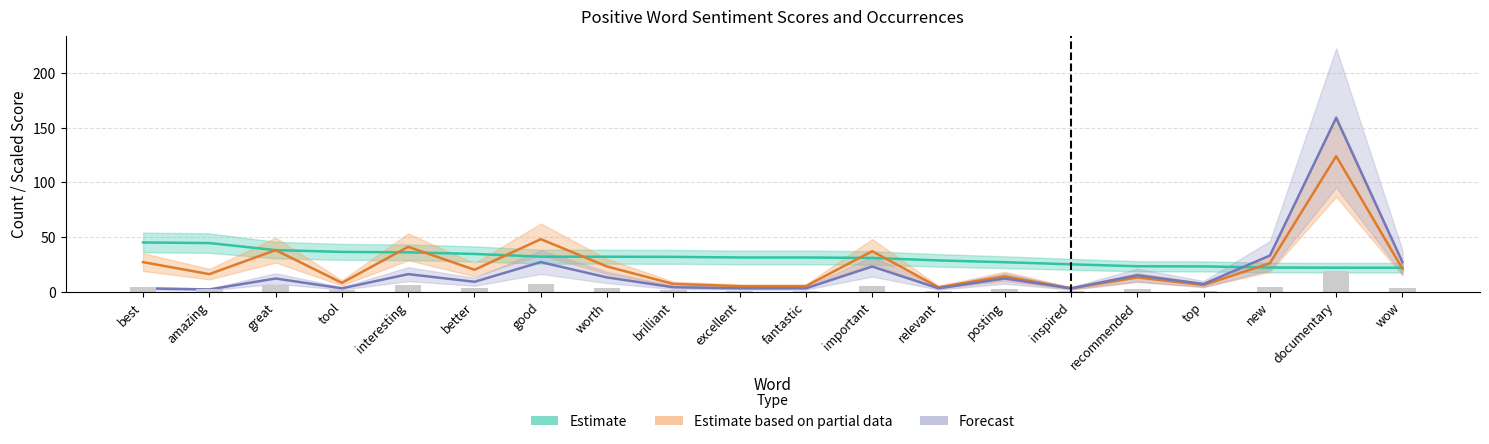

Reading right to left, extract all data points from this chart.

Estimate: wow=21.9	documentary=21.9	new=22.0	top=23.1	recommended=23.2	inspired=25.0	posting=26.9	relevant=28.6	important=30.8	fantastic=31.2	excellent=31.2	brilliant=31.8	worth=31.9	good=32.0	better=34.5	interesting=36.0	tool=36.4	great=38.0	amazing=44.4	best=45.0
Estimate based on partial data: wow=21.0	documentary=124.0	new=26.0	top=6.0	recommended=13.0	inspired=3.0	posting=14.0	relevant=4.0	important=37.0	fantastic=5.0	excellent=5.0	brilliant=7.0	worth=23.0	good=48.0	better=20.0	interesting=41.0	tool=8.0	great=38.0	amazing=16.0	best=27.0
Forecast: wow=27.0	documentary=159.0	new=33.0	top=7.0	recommended=15.0	inspired=3.0	posting=12.0	relevant=3.0	important=23.0	fantastic=3.0	excellent=3.0	brilliant=4.0	worth=13.0	good=27.0	better=9.0	interesting=16.0	tool=3.0	great=12.0	amazing=2.0	best=3.0